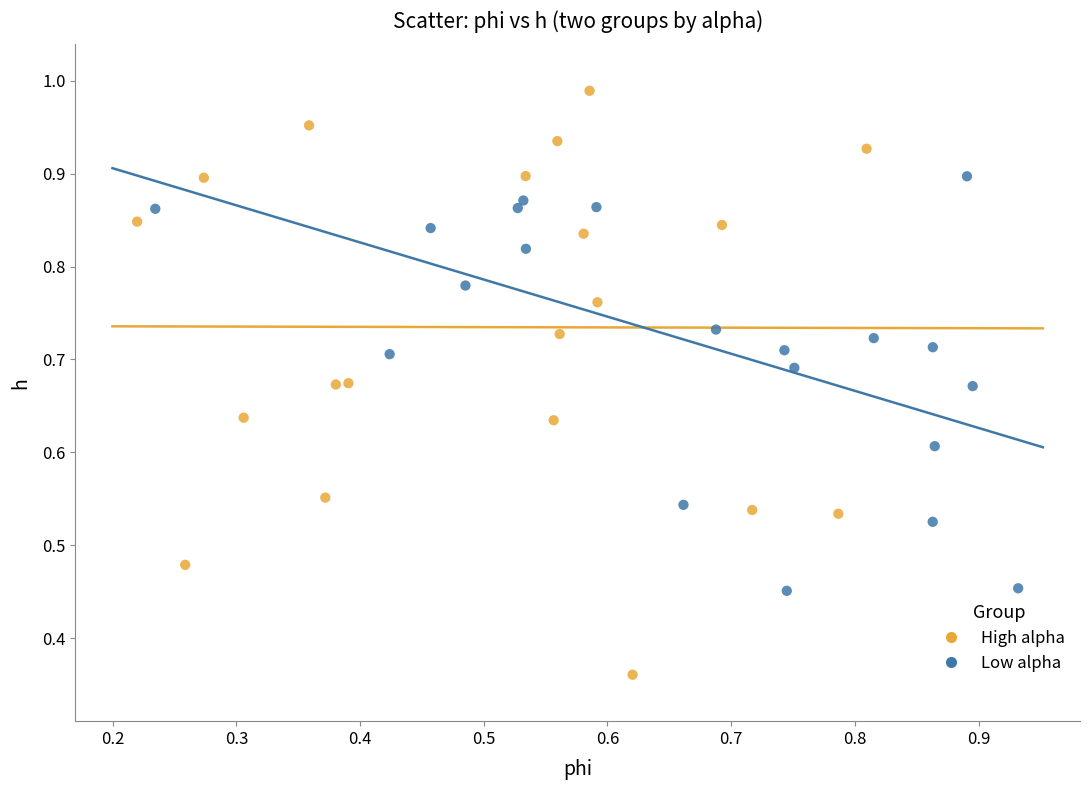

What are all the series names shown in the legend?

High alpha, Low alpha